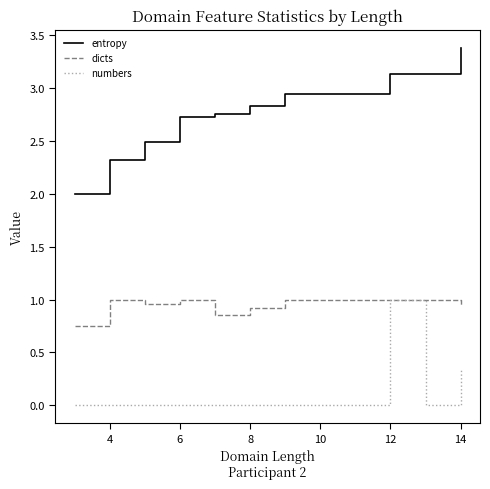

True or false: entropy and dicts intersect in this chart.

False